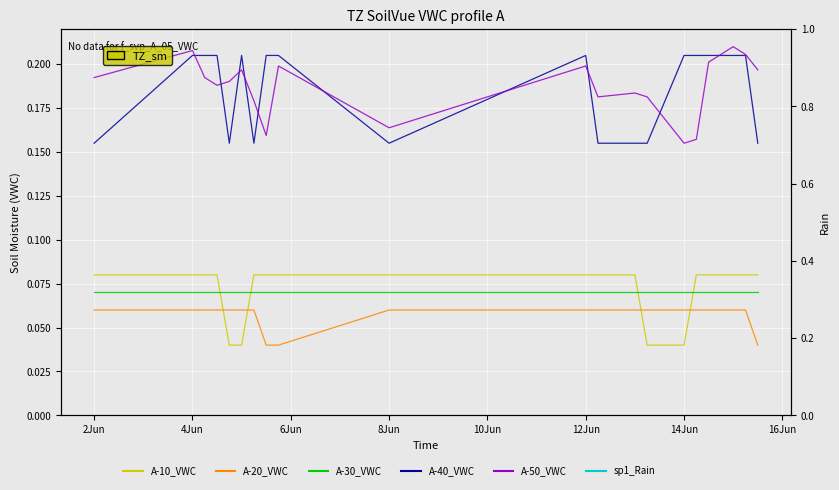

Reading right to left, transcribe all the data shown in this chart.

A-10_VWC: 0.1	0.1	0.1	0.1	0.1	0.0	0.0	0.1	0.1	0.1	0.1	0.1	0.1	0.1	0.0	0.0	0.1	0.1	0.1	0.1
A-20_VWC: 0.0	0.1	0.1	0.1	0.1	0.1	0.1	0.1	0.1	0.1	0.1	0.0	0.0	0.1	0.1	0.1	0.1	0.1	0.1	0.1
A-30_VWC: 0.1	0.1	0.1	0.1	0.1	0.1	0.1	0.1	0.1	0.1	0.1	0.1	0.1	0.1	0.1	0.1	0.1	0.1	0.1	0.1
A-40_VWC: 0.2	0.2	0.2	0.2	0.2	0.2	0.2	0.2	0.2	0.2	0.2	0.2	0.2	0.2	0.2	0.2	0.2	0.2	0.2	0.2
A-50_VWC: 0.2	0.2	0.2	0.2	0.2	0.2	0.2	0.2	0.2	0.2	0.2	0.2	0.2	0.2	0.2	0.2	0.2	0.2	0.2	0.2
sp1_Rain: 0.0	0.0	0.0	0.0	0.0	0.0	0.0	0.0	0.0	0.0	0.0	0.0	0.0	0.0	0.0	0.0	0.0	0.0	0.0	0.0